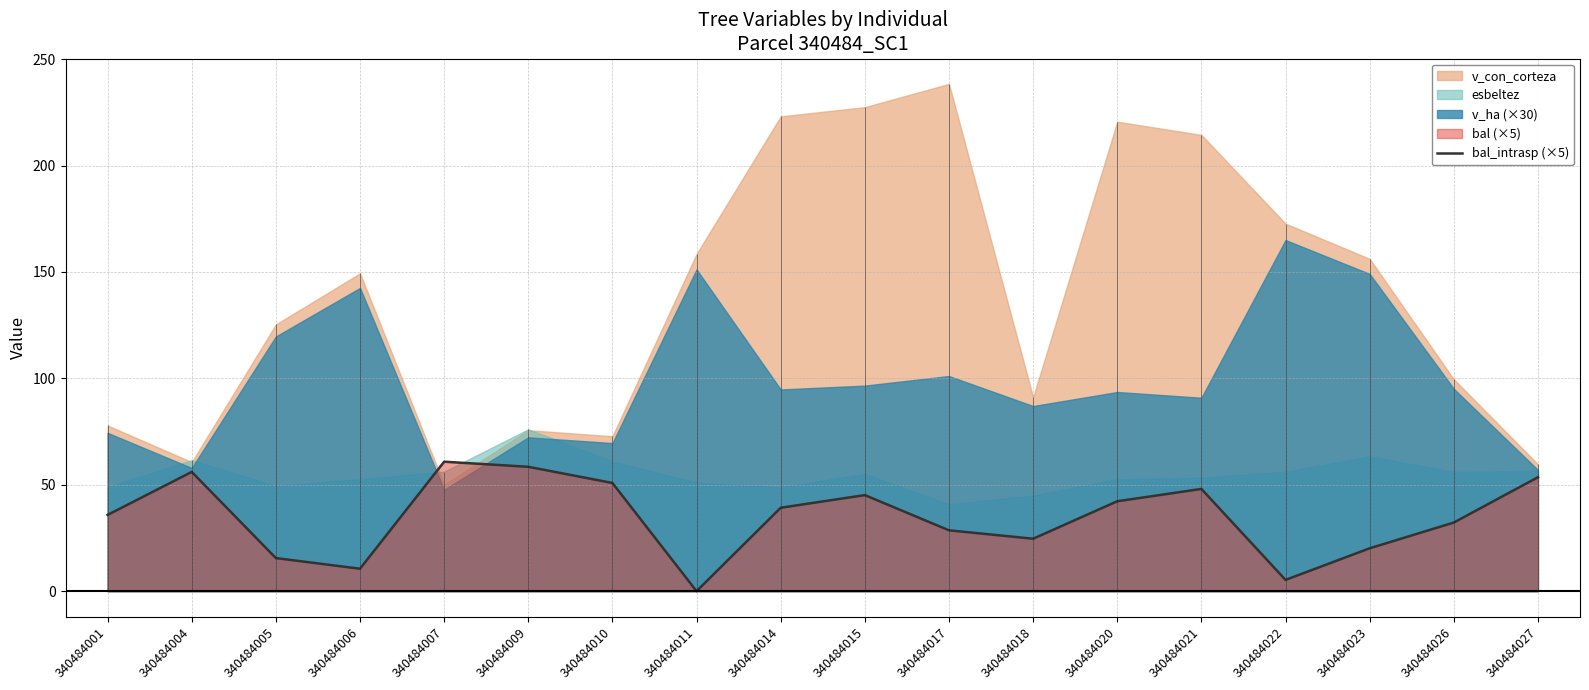

What is the highest value of the bal_intrasp (×5) series?

60.9